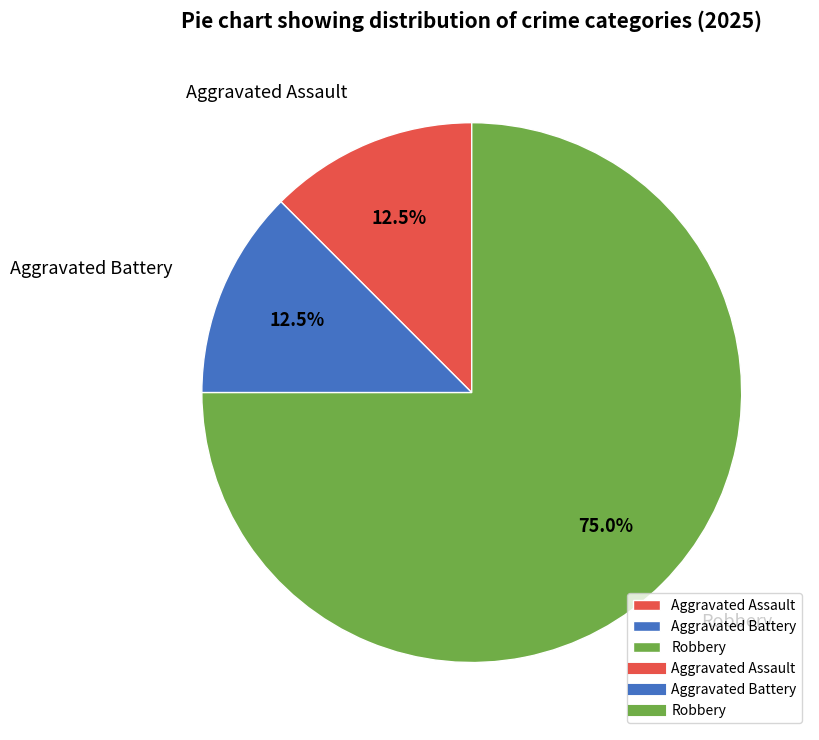

Which slice is the largest?

Robbery